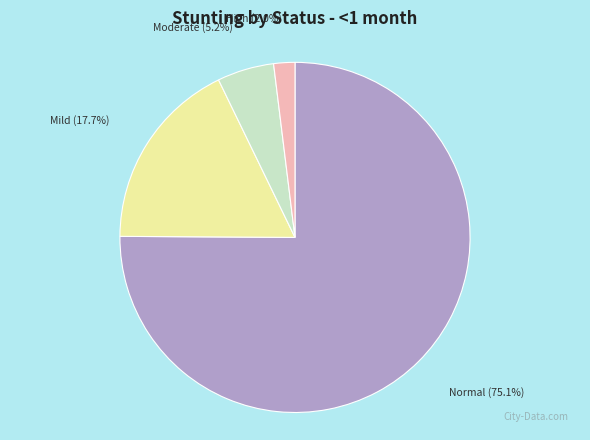

Does any single category account for the majority?

Yes